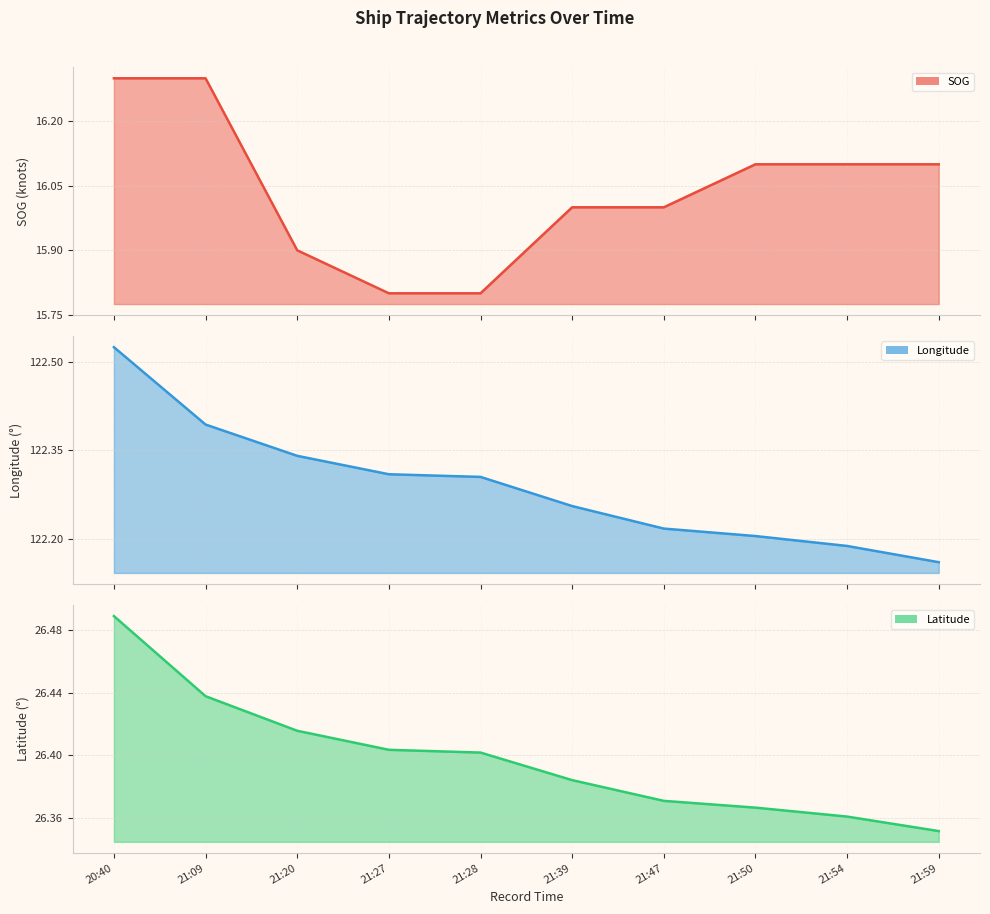

Count the Longitude values in the range 122 to 123.

10